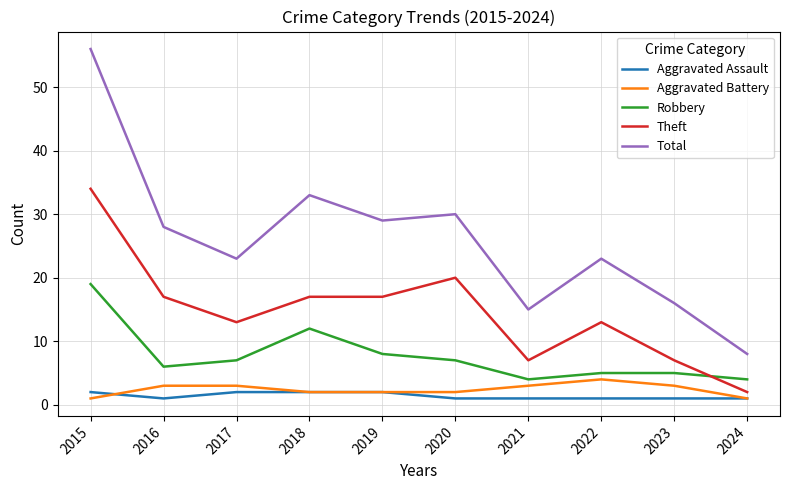

List the series in order of their peak value, highest first.

Total, Theft, Robbery, Aggravated Battery, Aggravated Assault